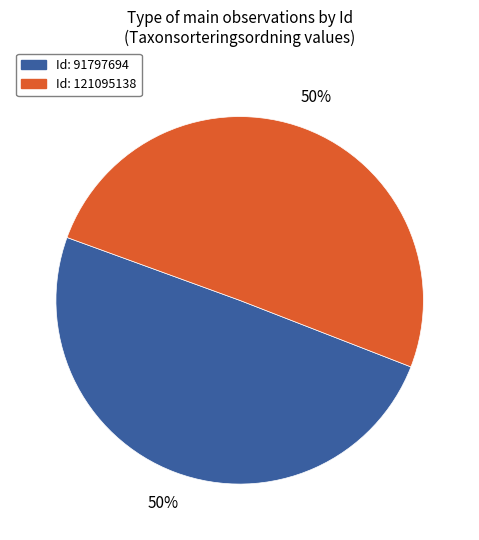

To the nearest percent, what is the average slice percentage?

50%